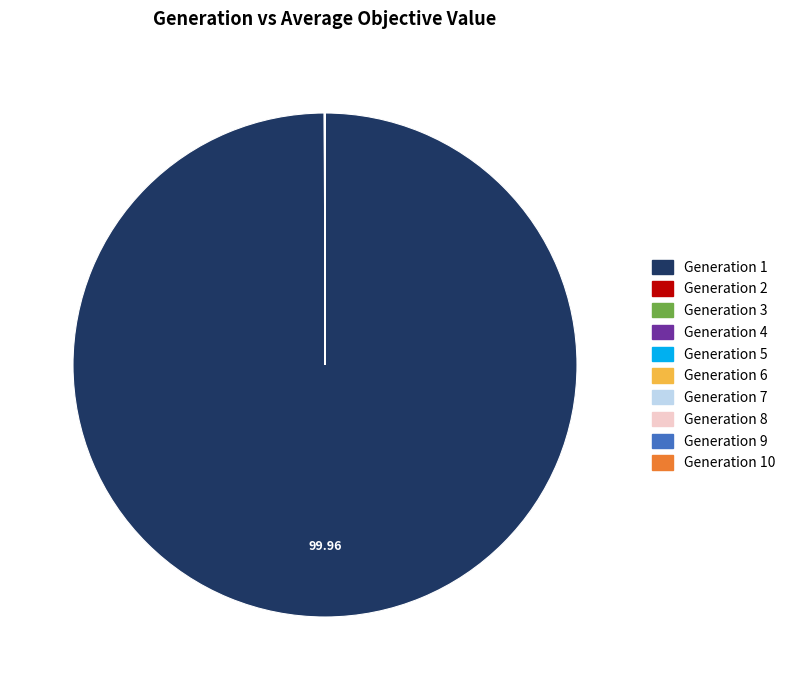

Does any single category account for the majority?

Yes